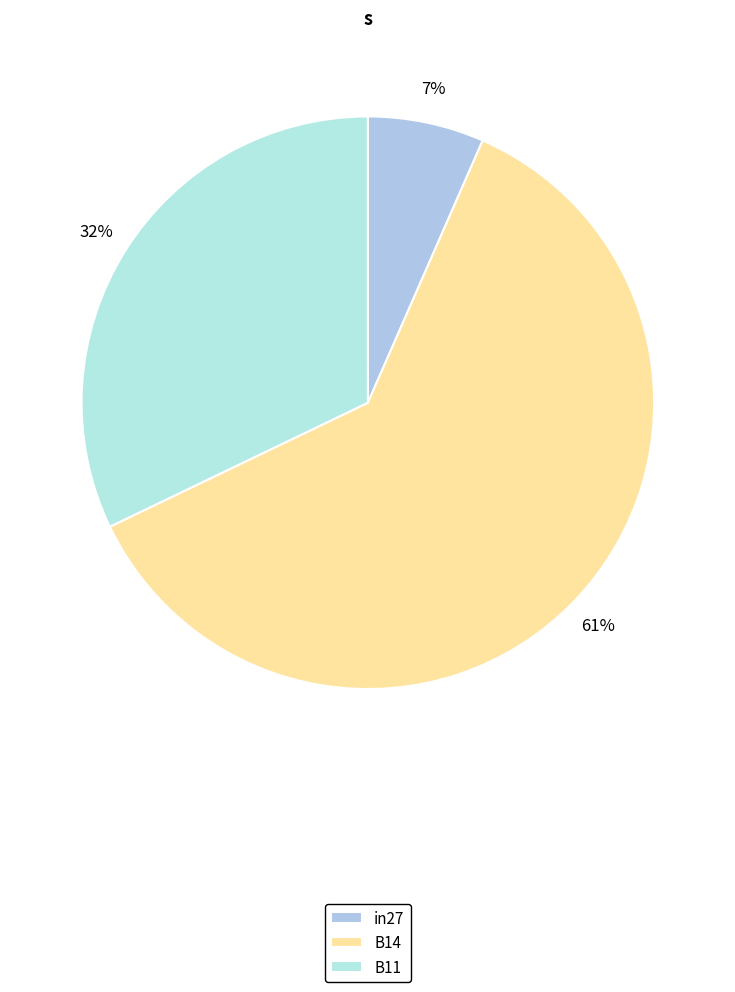

Which has a higher value, B11 or B14?

B14